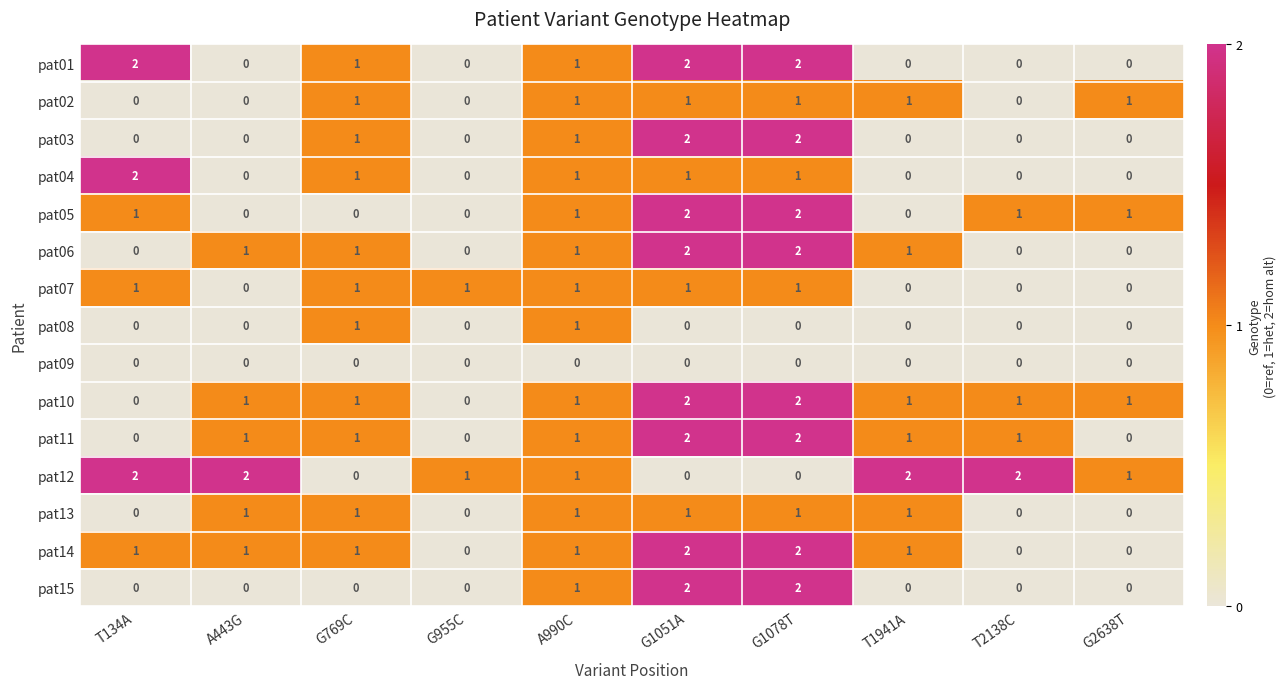

What is the total value across all series at T134A?

9